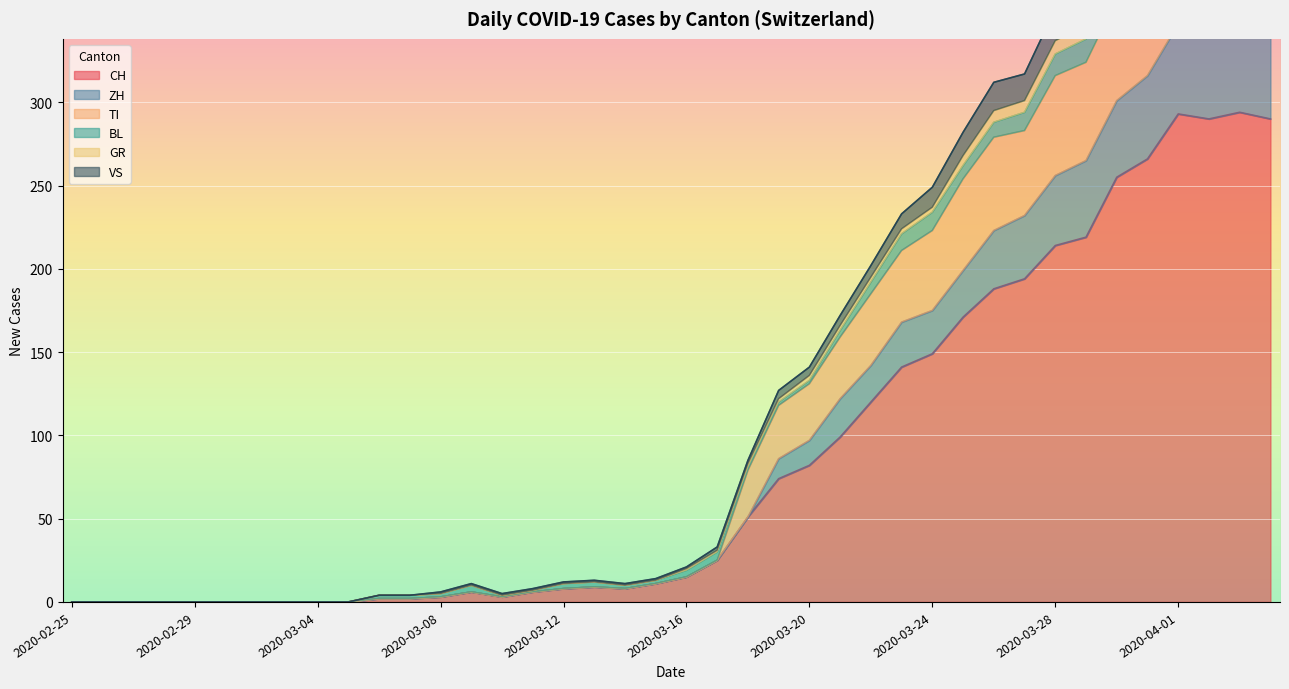

The value of CH at 2020-02-25 is 0. True or false?

True